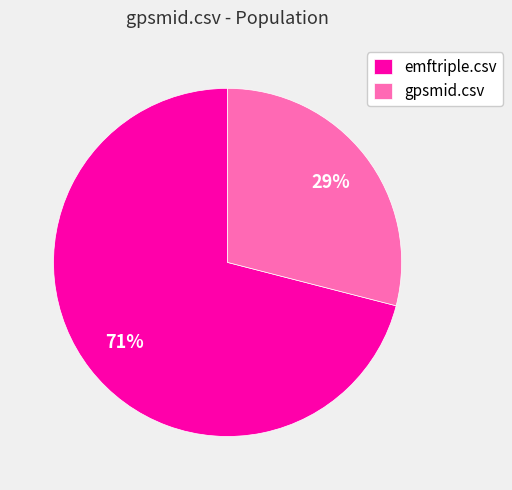

To the nearest percent, what percentage of the pie is gpsmid.csv?

29%